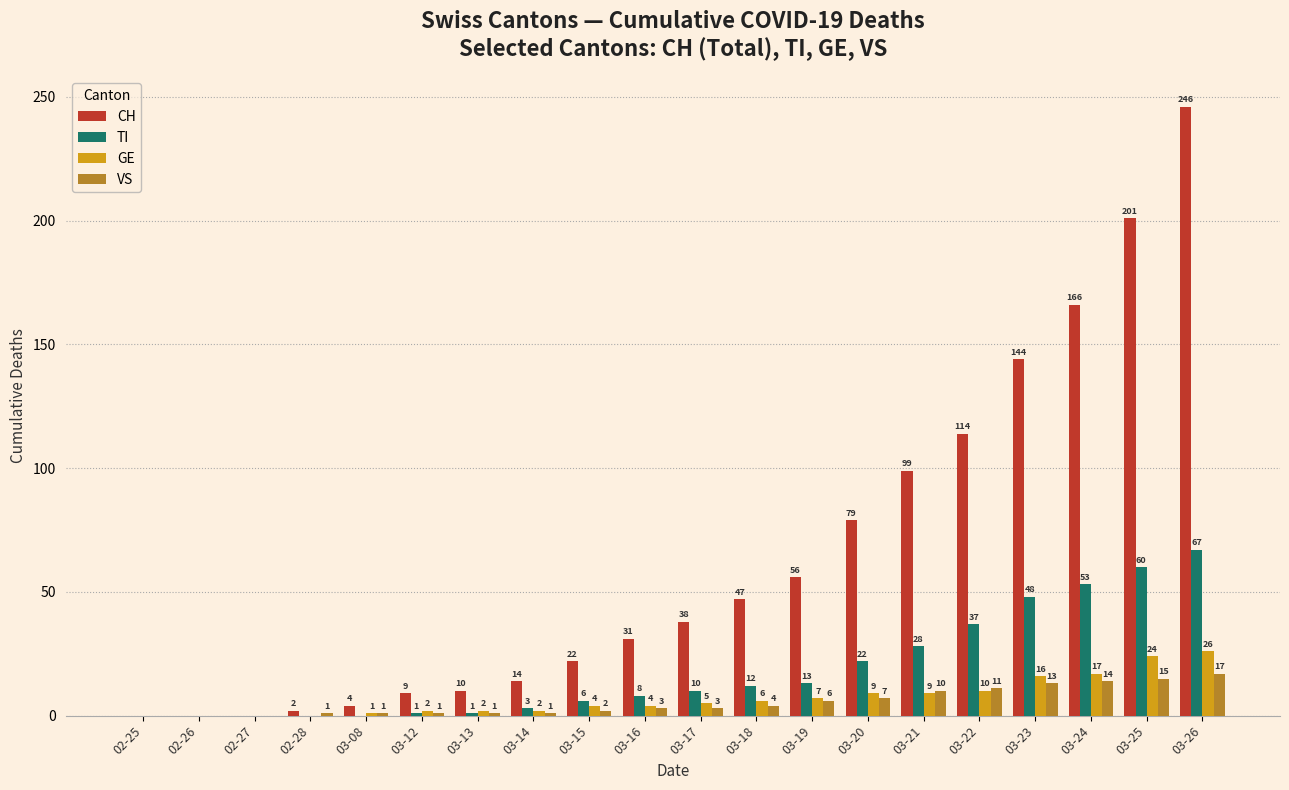

Where is VS nearest to the value 8?

03-20